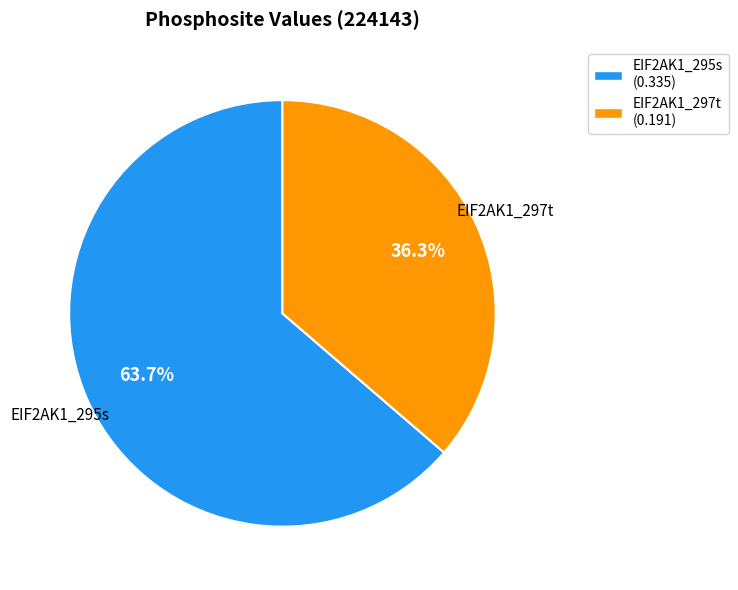

What percentage is the EIF2AK1_297t slice, to the nearest percent?

36%